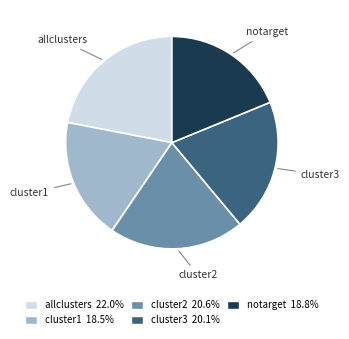

Combined, do allclusters and notarget account for over 50%?

No